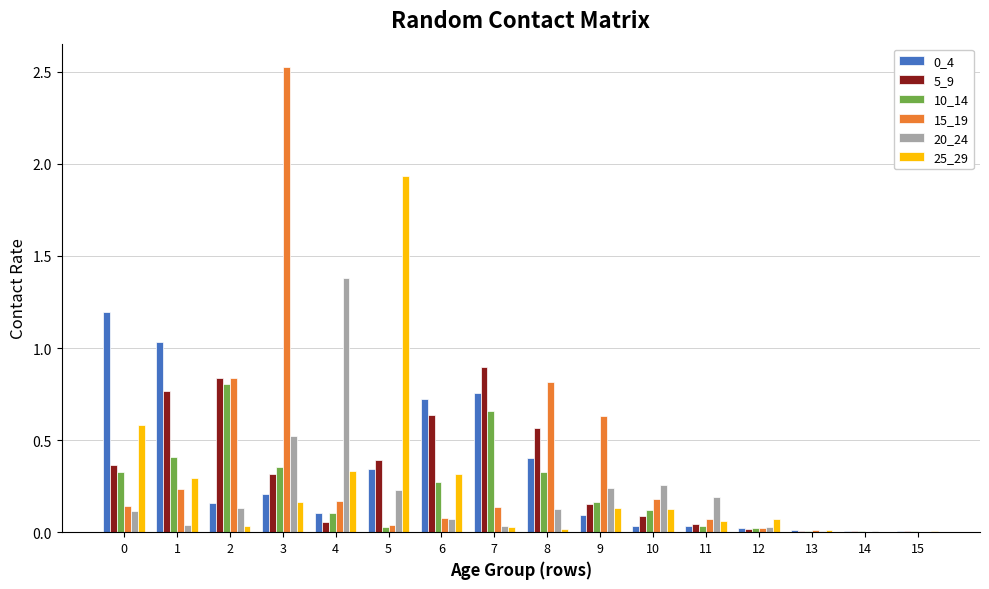

The 20_24 series shows 0.0 at 14. True or false?

True